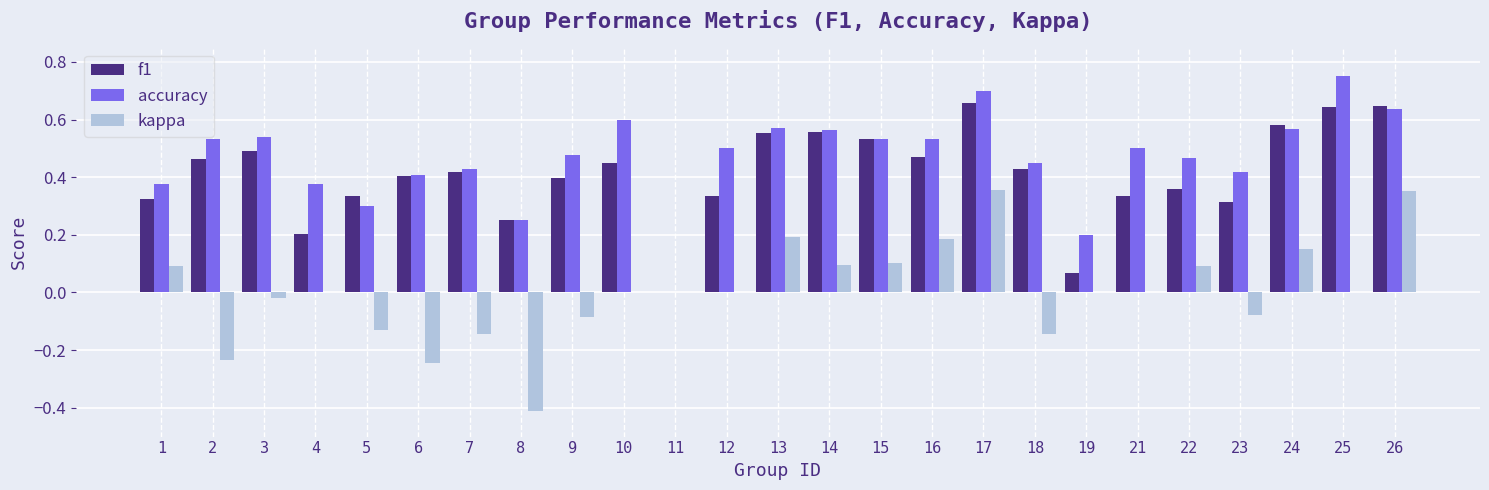

What is the sum of all f1 values?

10.2